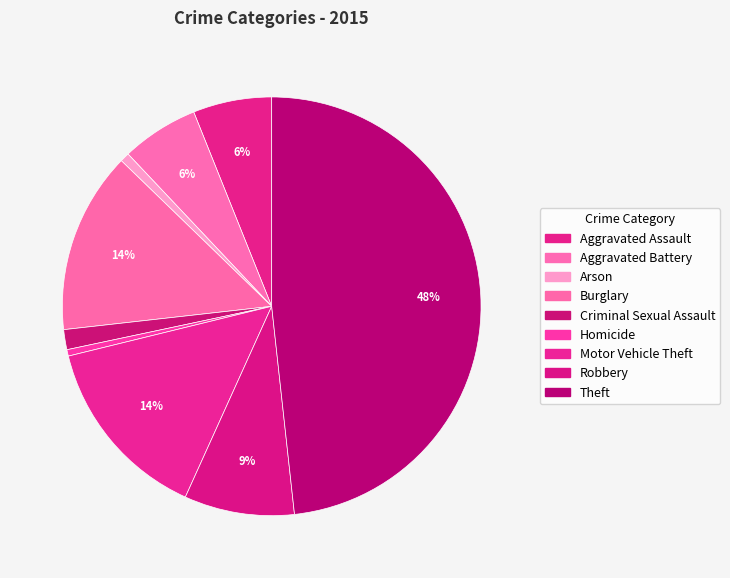

Combined, what portion of the pie is Theft and Criminal Sexual Assault?

49.8%